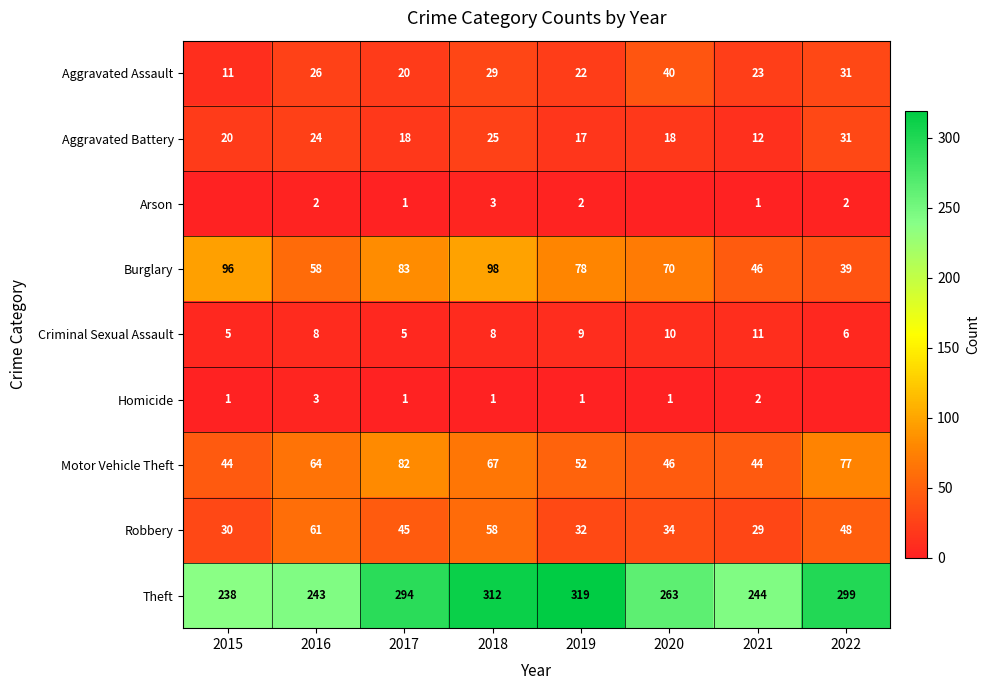

What is the difference between the highest and lowest values at 2018?

311